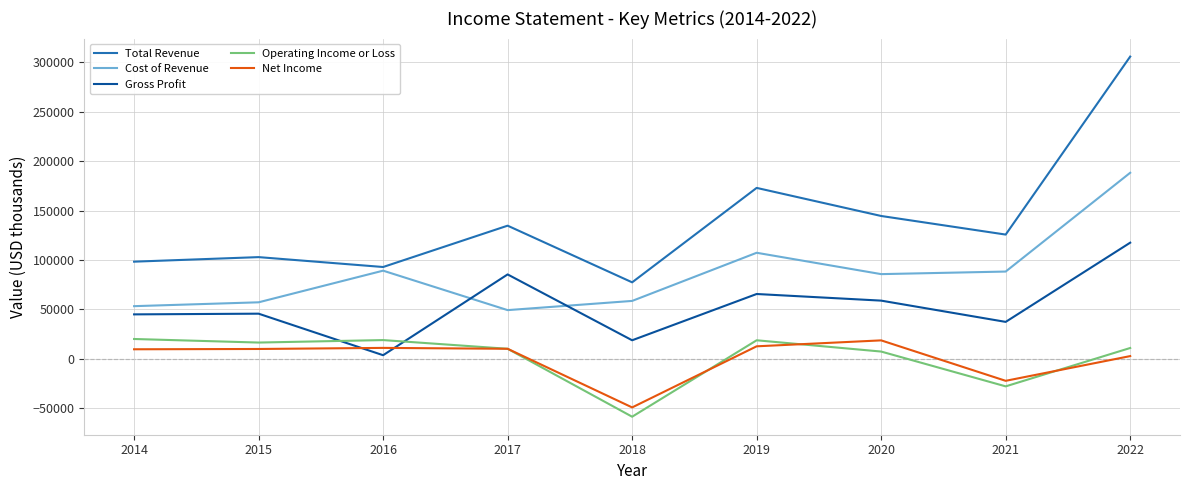

How many values in the Gross Profit series are below 45700?

4